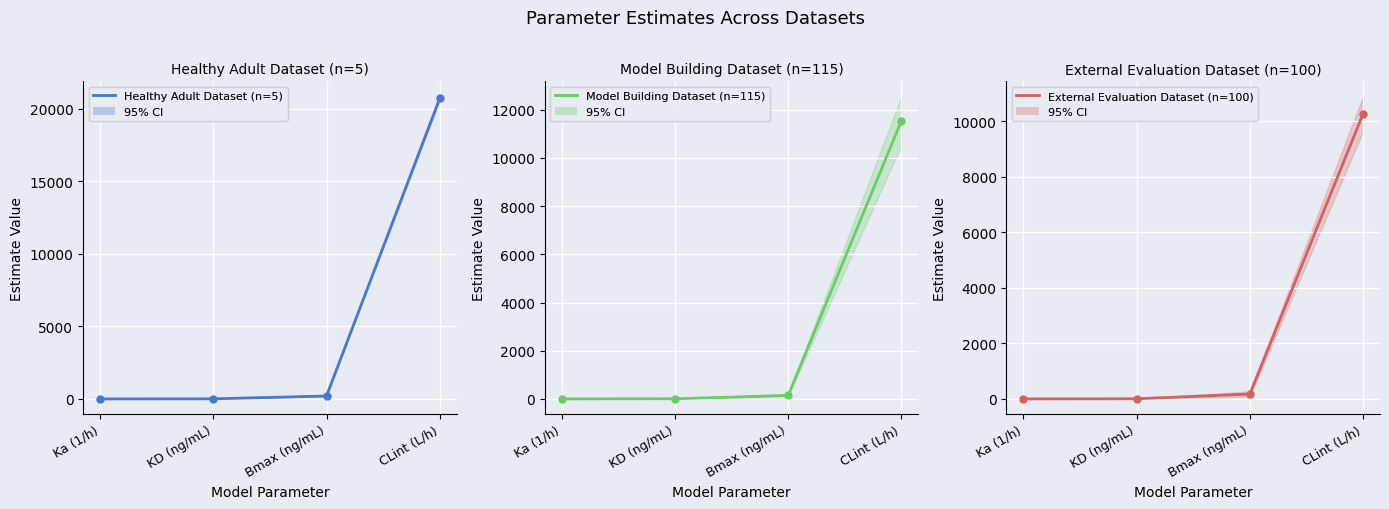

True or false: External Evaluation Dataset (n=100) has more than 0 points higher than both neighbors.

False